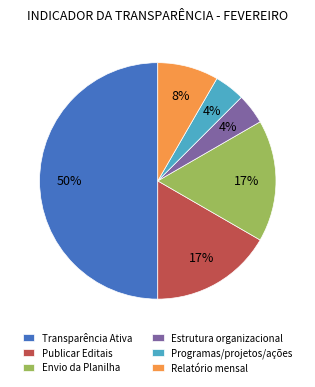

True or false: Relatório mensal accounts for 8% of the total.

True